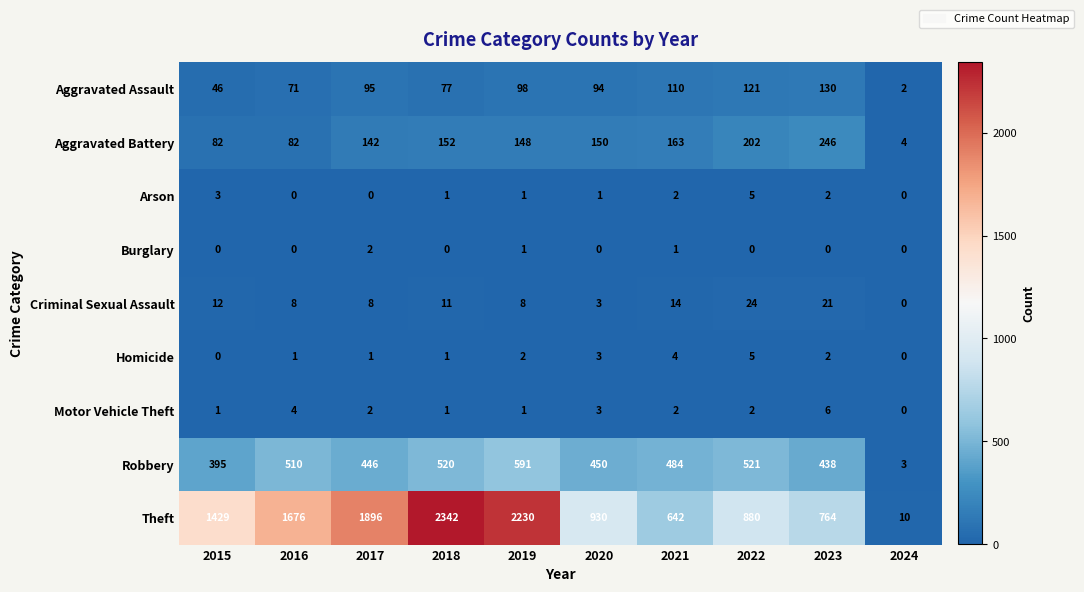

Which series changed the most between 2018 and 2021?

Theft